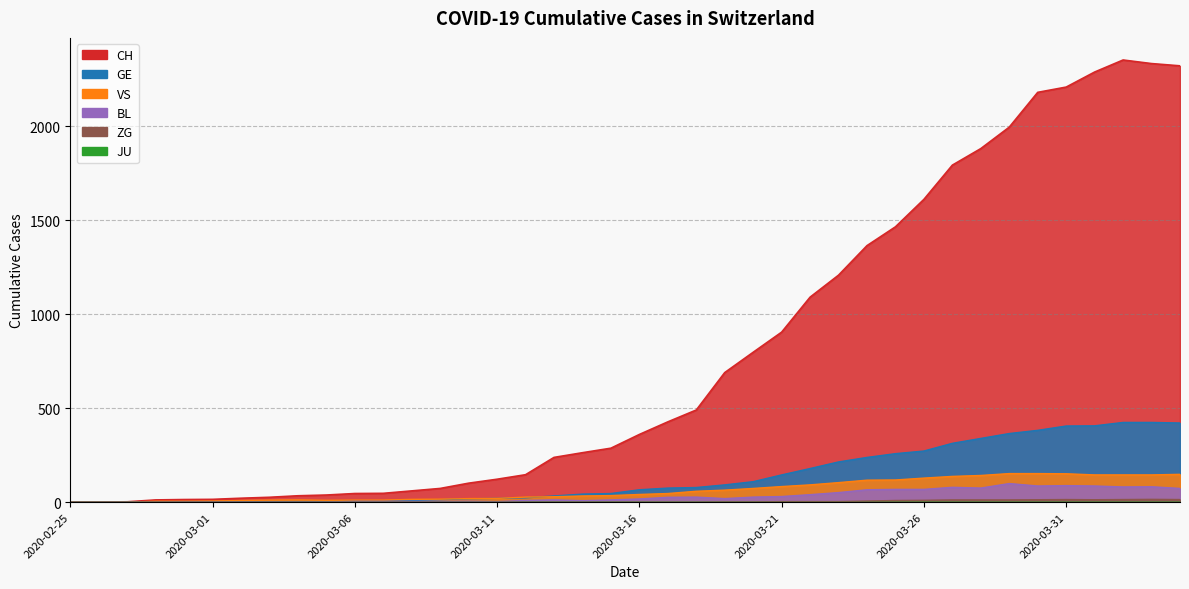

At which category is the sum across all series the highest?

2020-04-02